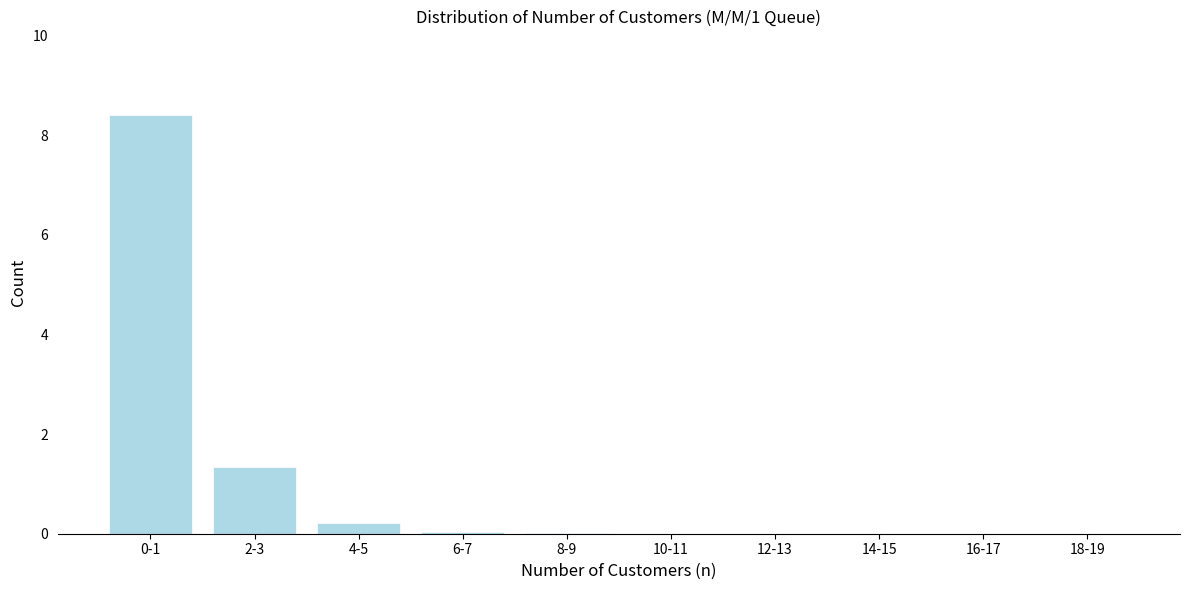

What is the change in value from 0-1 to 16-17?

-8.4